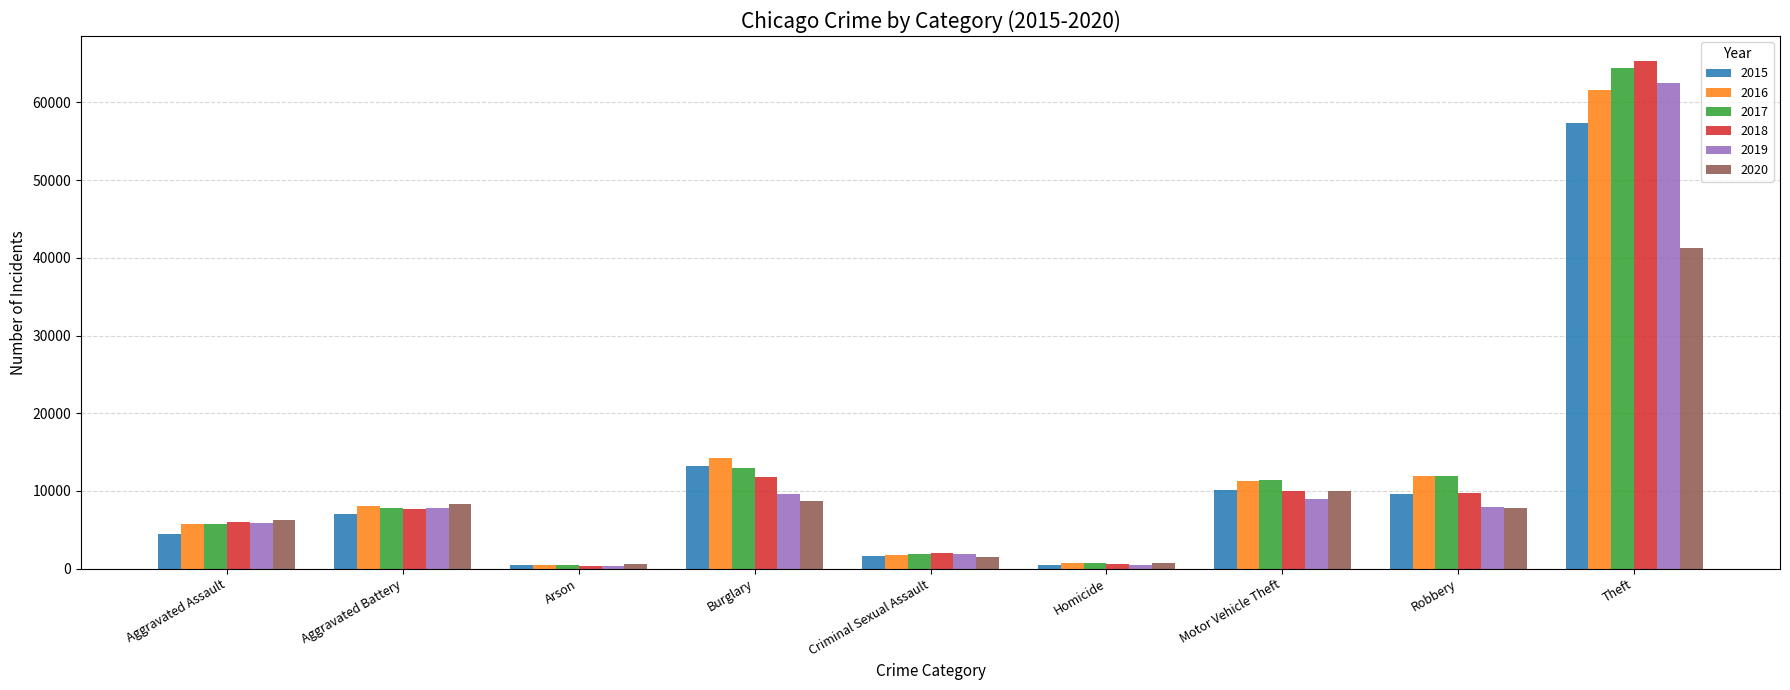

Which series has the widest spread of values?

2018